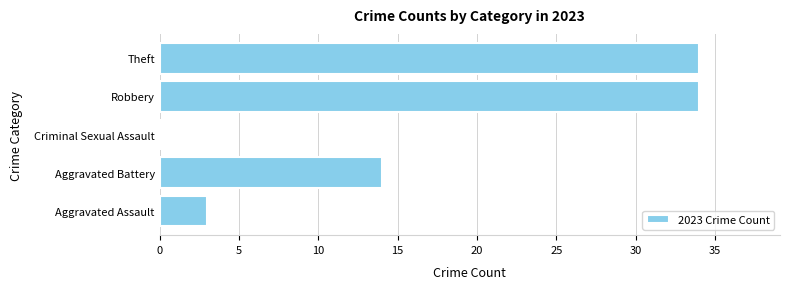

Read the value at Theft, to the nearest 10.

30